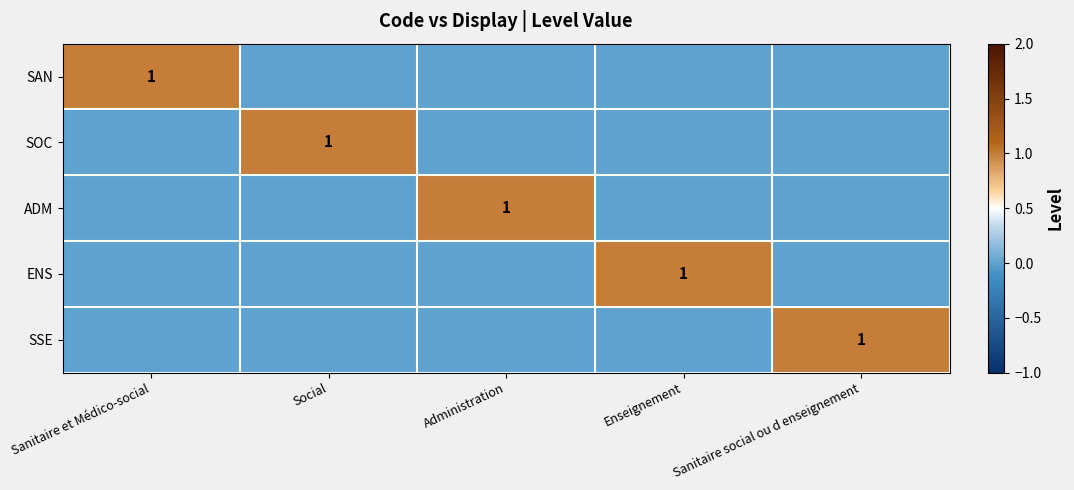

The value of ADM at Sanitaire social ou d enseignement is 0. True or false?

True